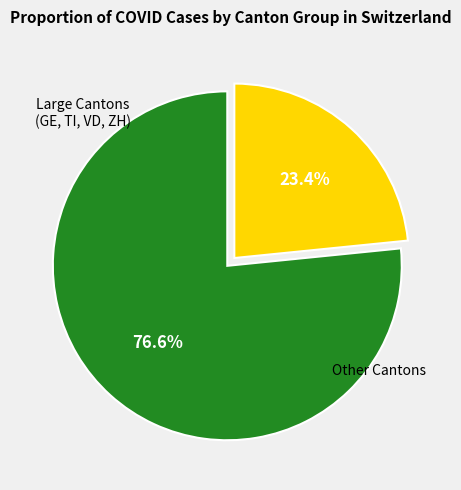

Does any single category account for the majority?

Yes